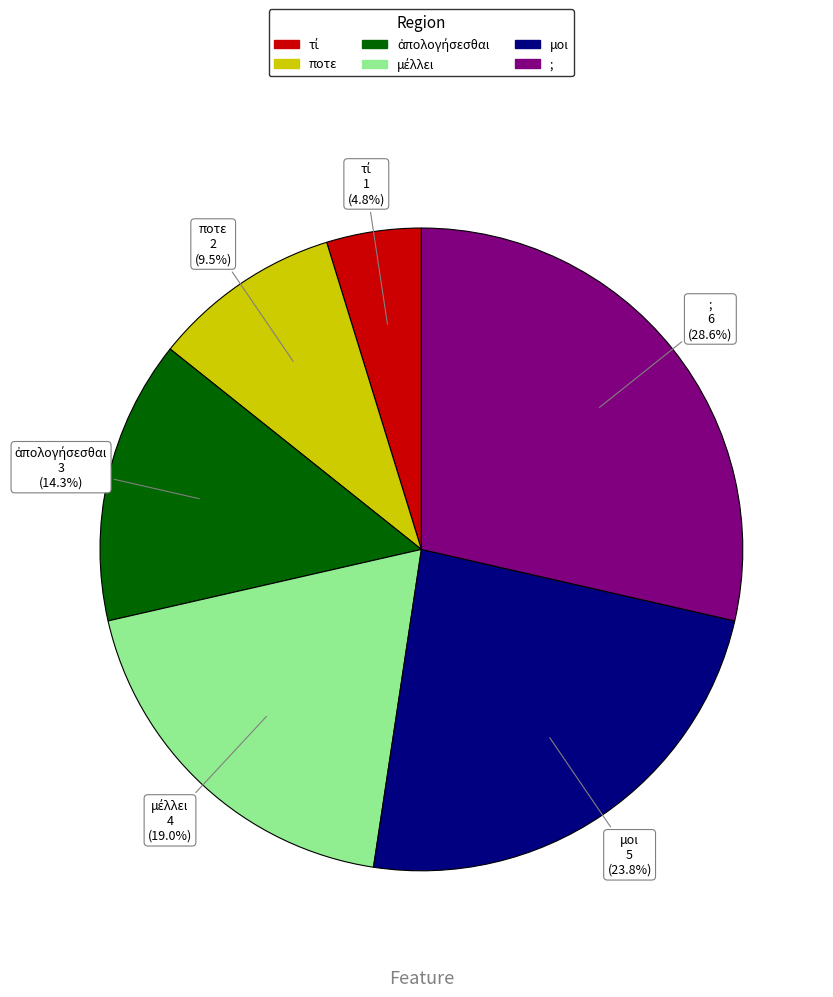

What is the ratio of the value at ; to the value at ποτε?

3.0